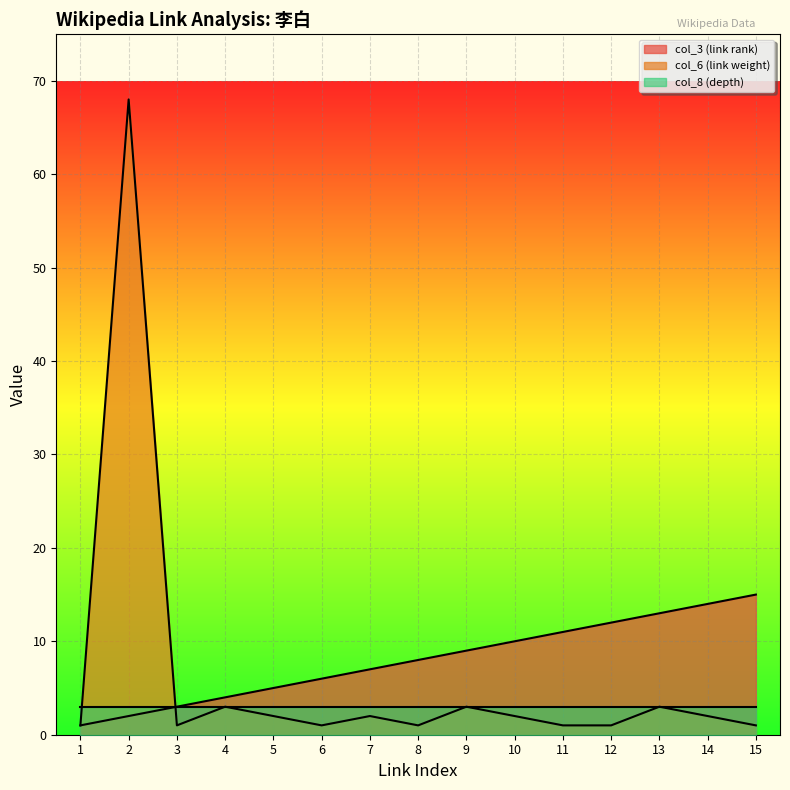

How many lines are shown in the chart?

3